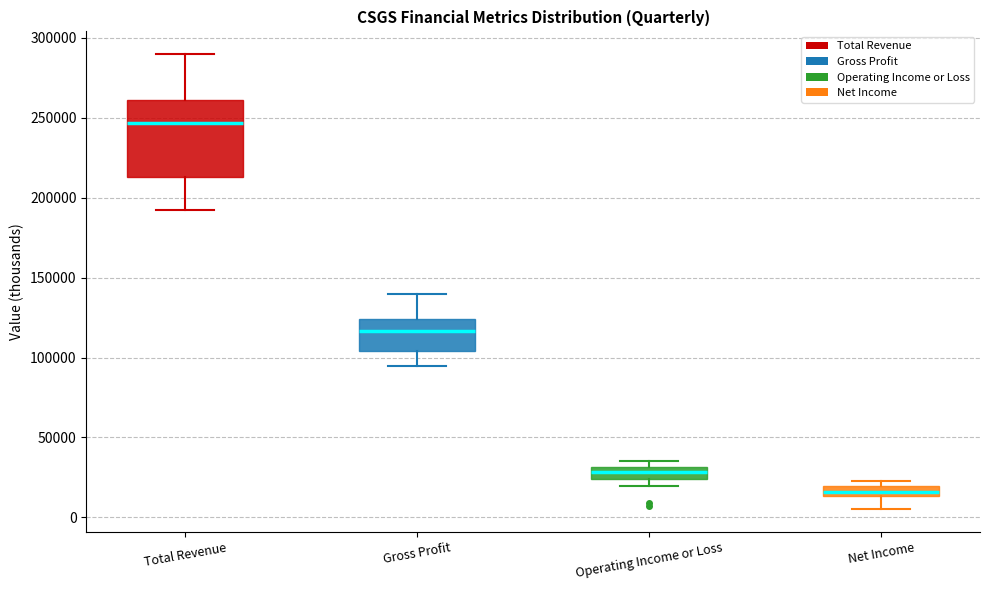

Where does the median line of the box for Total Revenue sit on the y-axis? The values are not printed on the chart, so give them approximately, as read against the axis.

245000